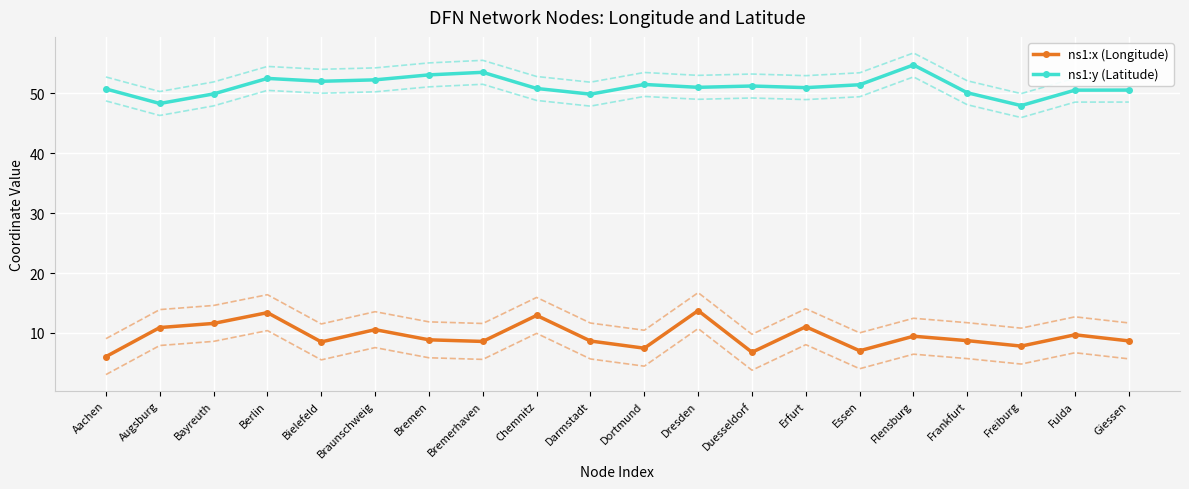

At how many categories does at least one series exceed 31?

20